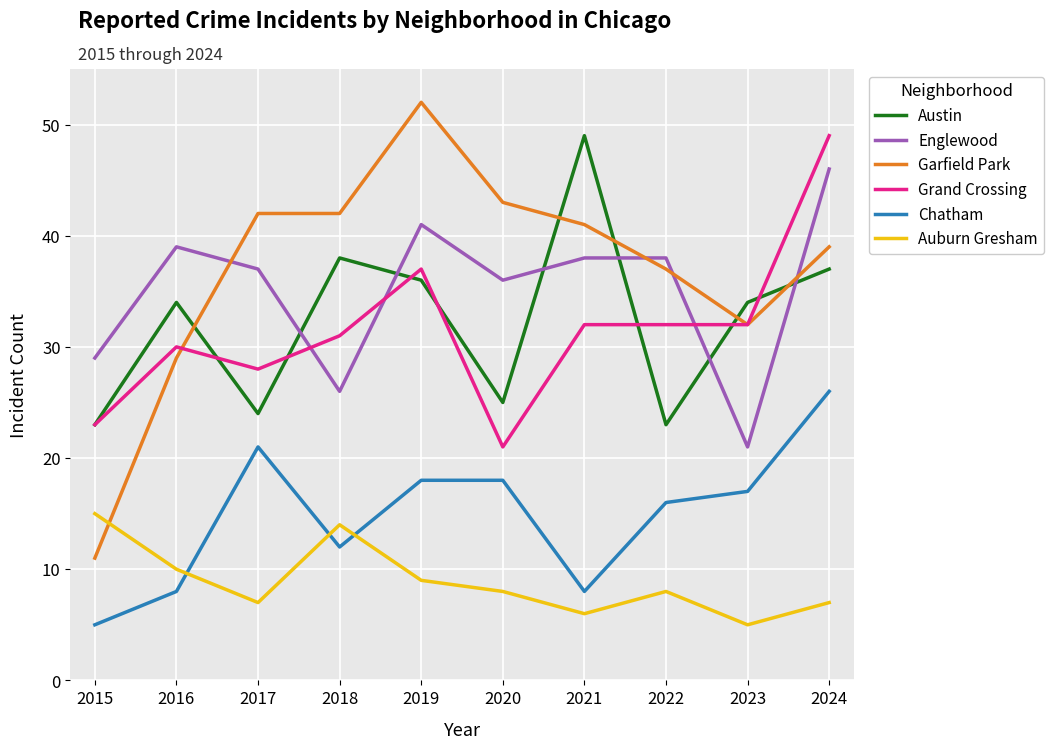

What is the difference between the maximum and minimum values in the Englewood series?

25